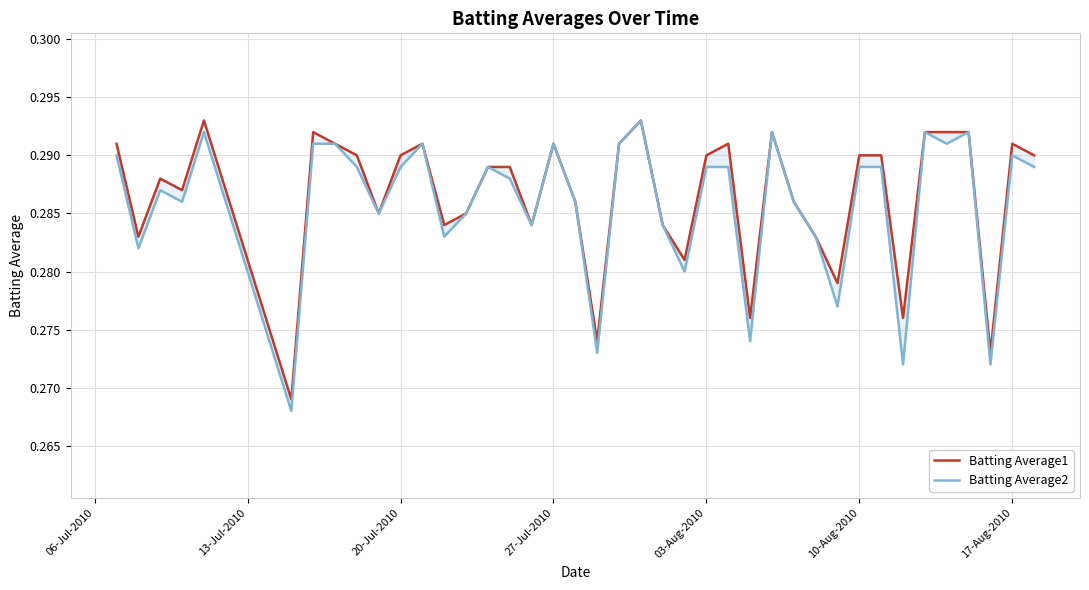

What is the sum of all Batting Average2 values?

11.4